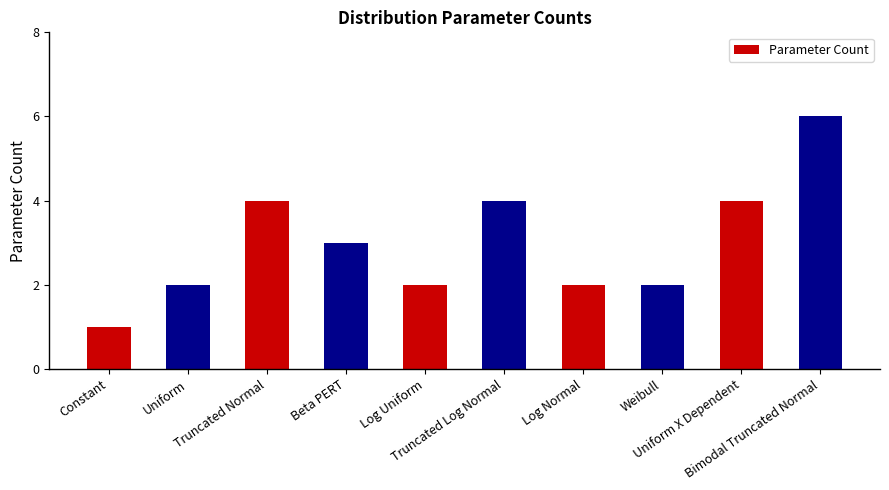

What is the maximum value shown in the chart?

6